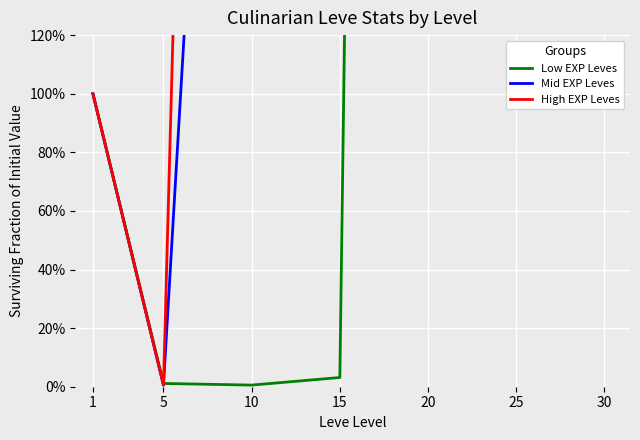

How many values in the Mid EXP Leves series exceed 2965?

4